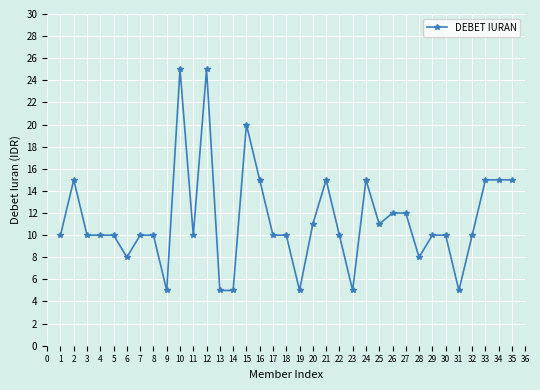

Reading left to right, extract all data points from this chart.

10000	15000	10000	10000	10000	8000	10000	10000	5000	25000	10000	25000	5000	5000	20000	15000	10000	10000	5000	11000	15000	10000	5000	15000	11000	12000	12000	8000	10000	10000	5000	10000	15000	15000	15000